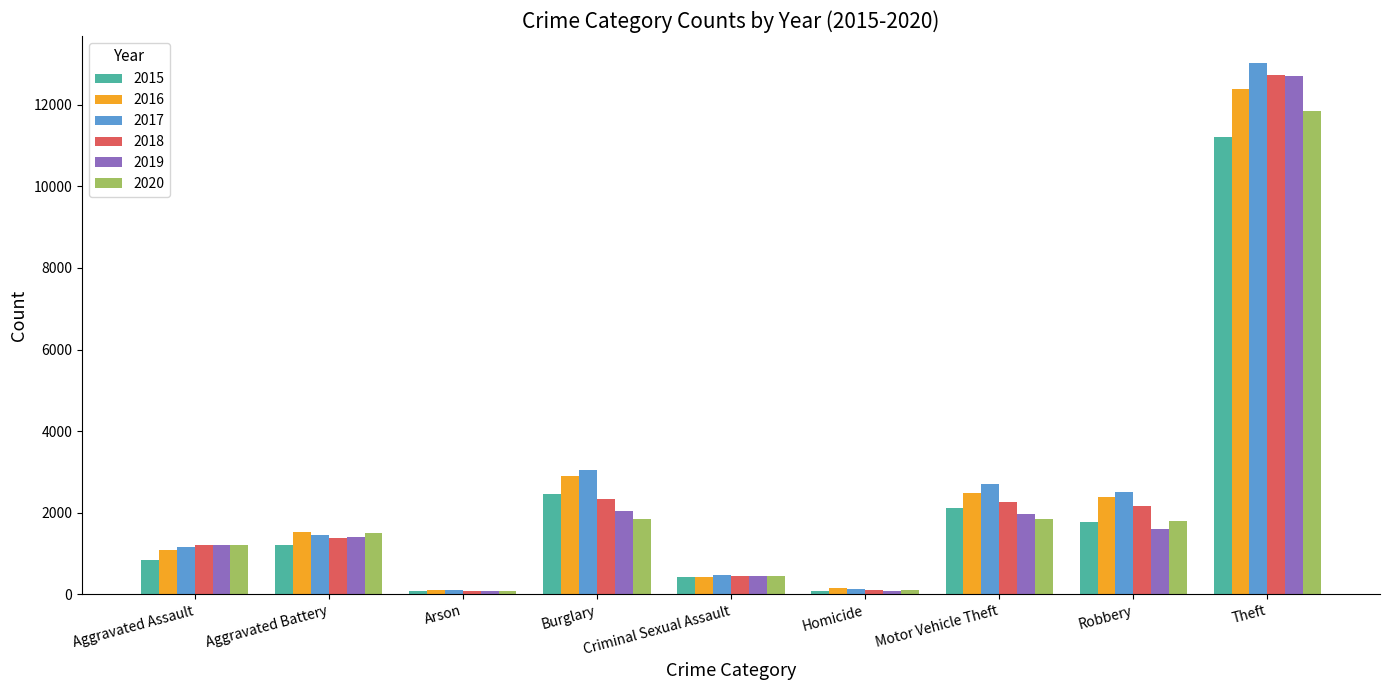

At how many categories does at least one series exceed 993?

6